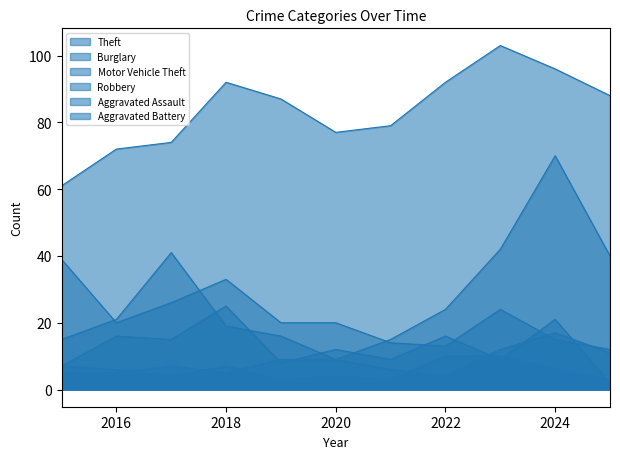

At which category is the sum across all series the highest?

2024